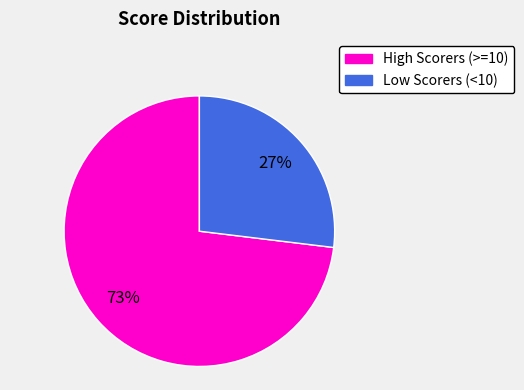

How many slices are in this pie chart?

2